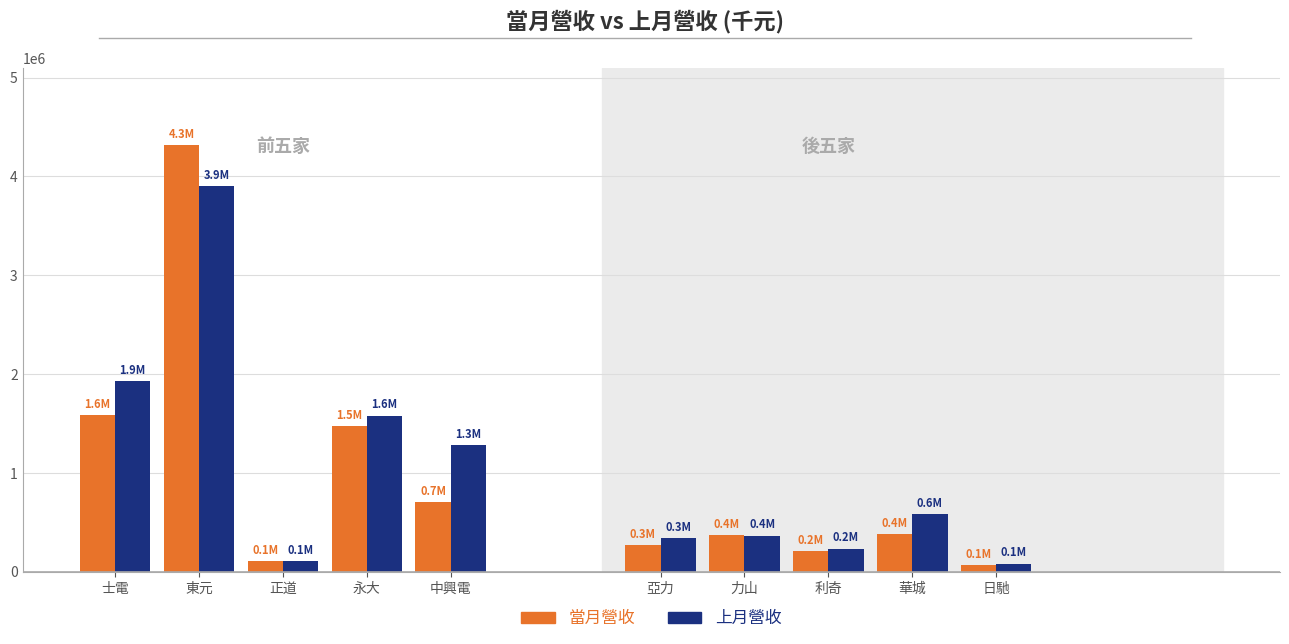

At which category is the sum across all series the highest?

東元